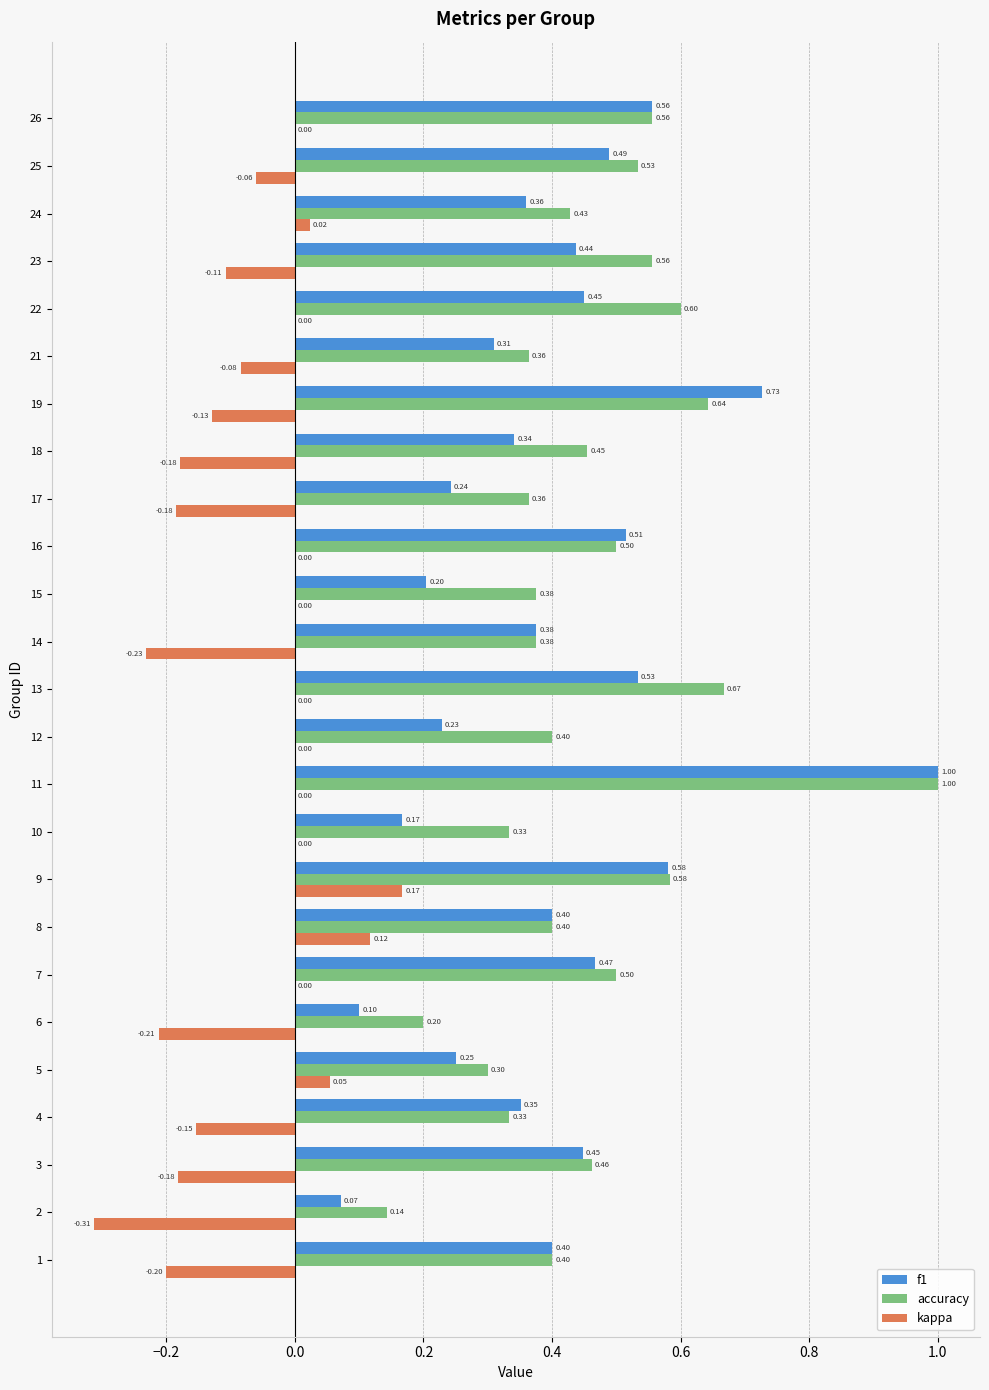

Is the value of kappa at 15 greater than the value of accuracy at 17?

No